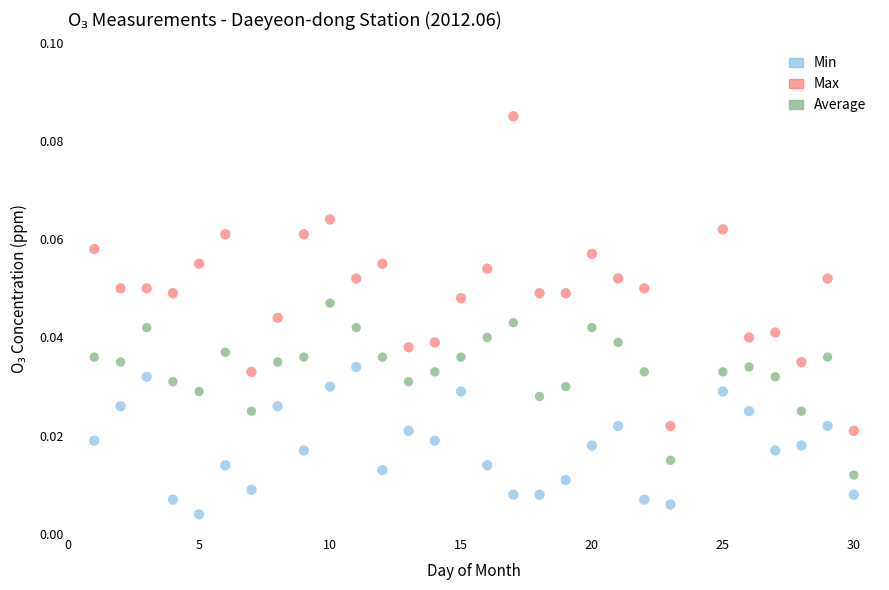

What is the X range (max minus min) for the scatter plot?

29.0